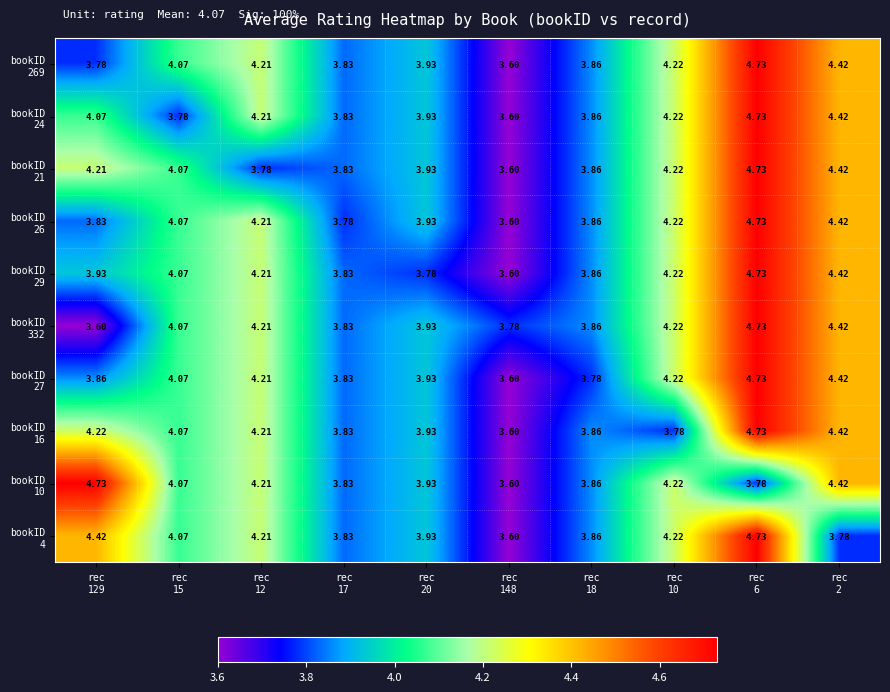

How many distinct data groups are displayed?

10